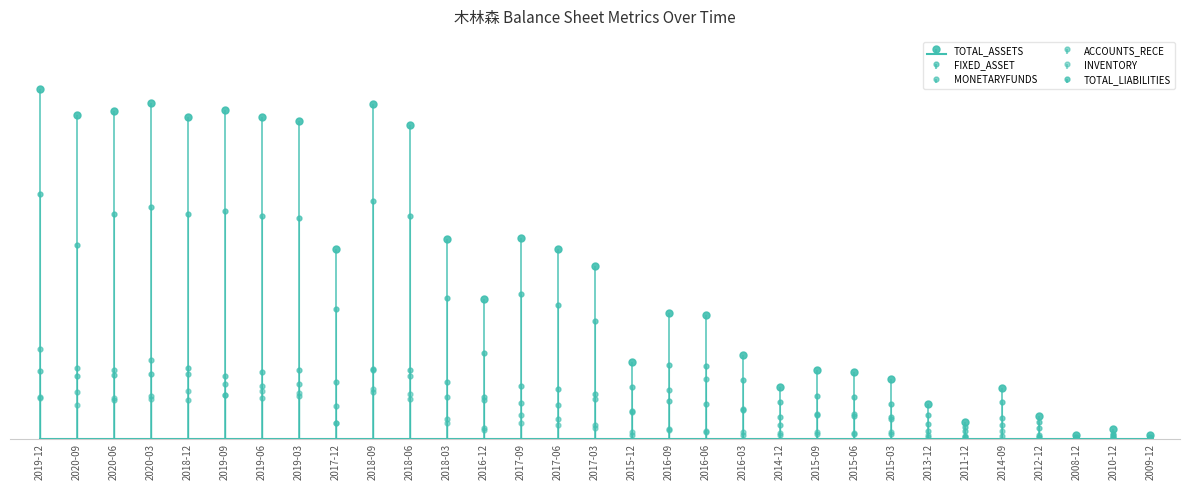

Reading left to right, extract all data points from this chart.

TOTAL_ASSETS: 34.8	32.2	32.7	33.5	32.0	32.7	32.0	31.7	18.9	33.3	31.2	19.9	13.9	20.0	18.9	17.2	7.7	12.6	12.3	8.4	5.2	6.8	6.6	5.9	3.4	1.7	5.1	2.3	0.4	1.0	0.4
FIXED_ASSET: 6.8	6.3	6.4	6.5	7.1	6.2	6.6	6.8	5.6	7.0	6.8	5.7	4.2	5.2	4.9	4.5	2.8	3.8	3.5	2.9	2.1	2.4	2.3	2.1	1.5	0.8	2.0	1.1	0.1	0.4	0.1
MONETARYFUNDS: 9.0	7.1	6.8	7.8	6.5	5.4	5.3	5.5	3.2	6.9	6.3	4.2	3.9	3.5	3.4	4.0	2.7	4.9	6.0	3.0	1.4	2.5	2.5	2.0	0.8	0.3	1.4	0.4	0.0	0.1	0.0
ACCOUNTS_RECE: 4.2	4.6	3.9	4.3	3.9	4.4	4.1	4.2	1.6	4.7	4.0	1.9	1.1	2.3	1.9	1.4	0.4	1.0	0.6	0.4	0.4	0.5	0.5	0.5	0.2	0.2	0.3	0.2	0.1	0.1	0.1
INVENTORY: 4.1	3.4	4.0	4.0	4.8	4.3	4.7	4.6	1.6	5.0	4.5	1.6	0.9	1.6	1.3	1.0	0.7	0.9	0.8	0.7	0.6	0.7	0.6	0.7	0.4	0.2	0.7	0.2	0.1	0.2	0.1
TOTAL_LIABILITIES: 24.4	19.3	22.4	23.1	22.4	22.7	22.2	21.9	13.0	23.7	22.2	14.0	8.5	14.4	13.4	11.7	5.1	7.4	7.3	5.8	3.7	4.3	4.1	3.5	2.4	1.2	3.7	1.6	0.2	0.5	0.2